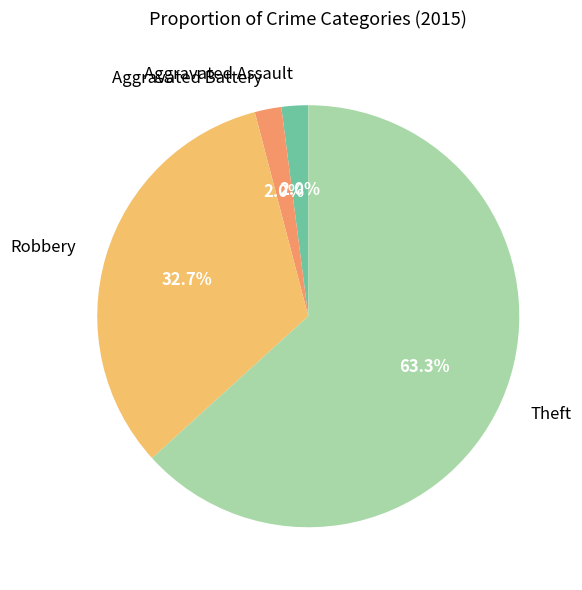

Does any single category account for the majority?

Yes